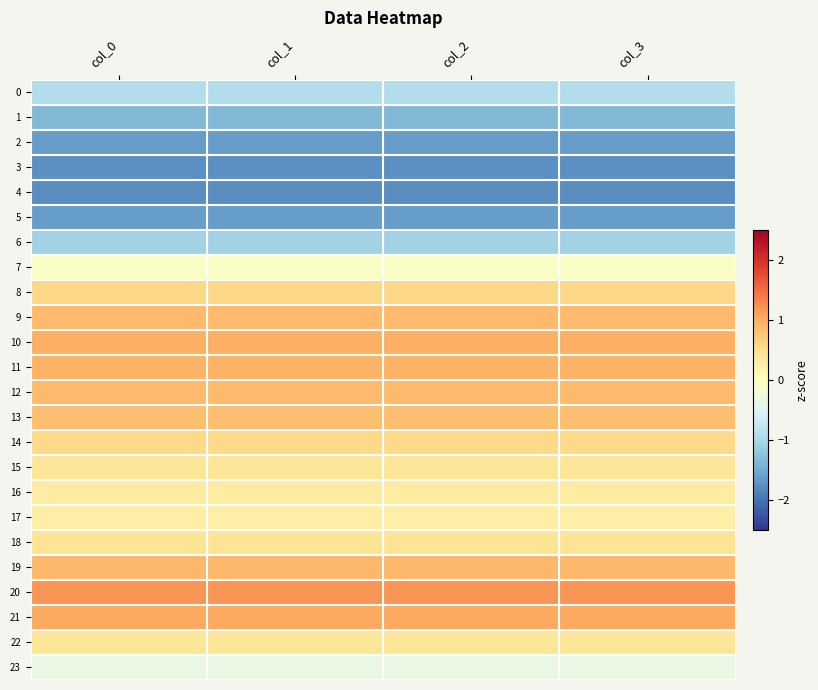

Reading right to left, extract all data points from this chart.

0: col_3=-0.9	col_2=-0.9	col_1=-0.9	col_0=-0.9
1: col_3=-1.3	col_2=-1.3	col_1=-1.3	col_0=-1.3
2: col_3=-1.6	col_2=-1.6	col_1=-1.6	col_0=-1.6
3: col_3=-1.8	col_2=-1.8	col_1=-1.8	col_0=-1.8
4: col_3=-1.8	col_2=-1.8	col_1=-1.8	col_0=-1.8
5: col_3=-1.6	col_2=-1.6	col_1=-1.6	col_0=-1.6
6: col_3=-1.1	col_2=-1.1	col_1=-1.1	col_0=-1.1
7: col_3=-0.1	col_2=-0.1	col_1=-0.1	col_0=-0.1
8: col_3=0.6	col_2=0.6	col_1=0.6	col_0=0.6
9: col_3=0.9	col_2=0.9	col_1=0.9	col_0=0.9
10: col_3=1.0	col_2=1.0	col_1=1.0	col_0=1.0
11: col_3=0.9	col_2=0.9	col_1=0.9	col_0=0.9
12: col_3=0.9	col_2=0.9	col_1=0.9	col_0=0.9
13: col_3=0.8	col_2=0.8	col_1=0.8	col_0=0.8
14: col_3=0.6	col_2=0.6	col_1=0.6	col_0=0.6
15: col_3=0.4	col_2=0.4	col_1=0.4	col_0=0.4
16: col_3=0.3	col_2=0.3	col_1=0.3	col_0=0.3
17: col_3=0.3	col_2=0.3	col_1=0.3	col_0=0.3
18: col_3=0.4	col_2=0.4	col_1=0.4	col_0=0.4
19: col_3=0.9	col_2=0.9	col_1=0.9	col_0=0.9
20: col_3=1.2	col_2=1.2	col_1=1.2	col_0=1.2
21: col_3=1.0	col_2=1.0	col_1=1.0	col_0=1.0
22: col_3=0.4	col_2=0.4	col_1=0.4	col_0=0.4
23: col_3=-0.3	col_2=-0.3	col_1=-0.3	col_0=-0.3